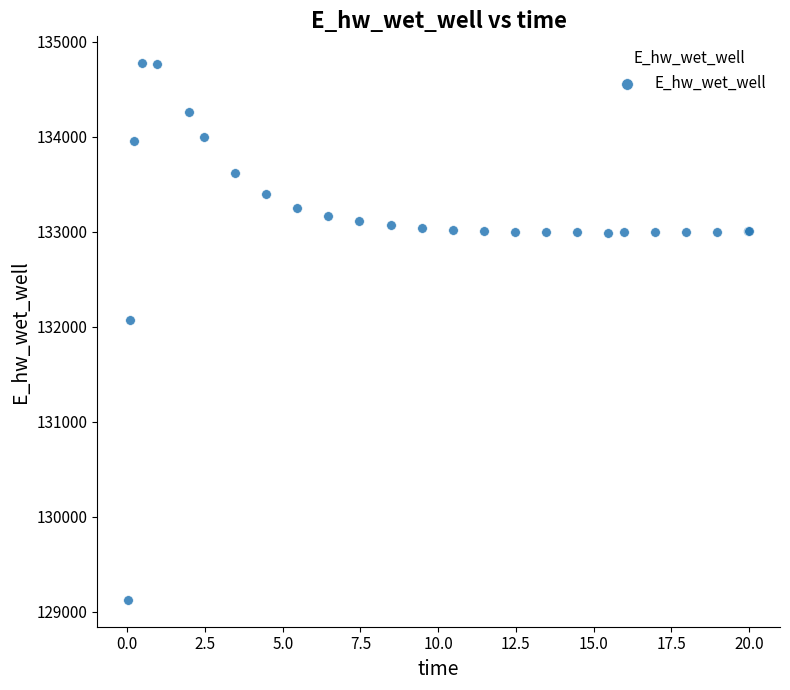

What Y value in the scatter plot is closest to 131948?

132071.6